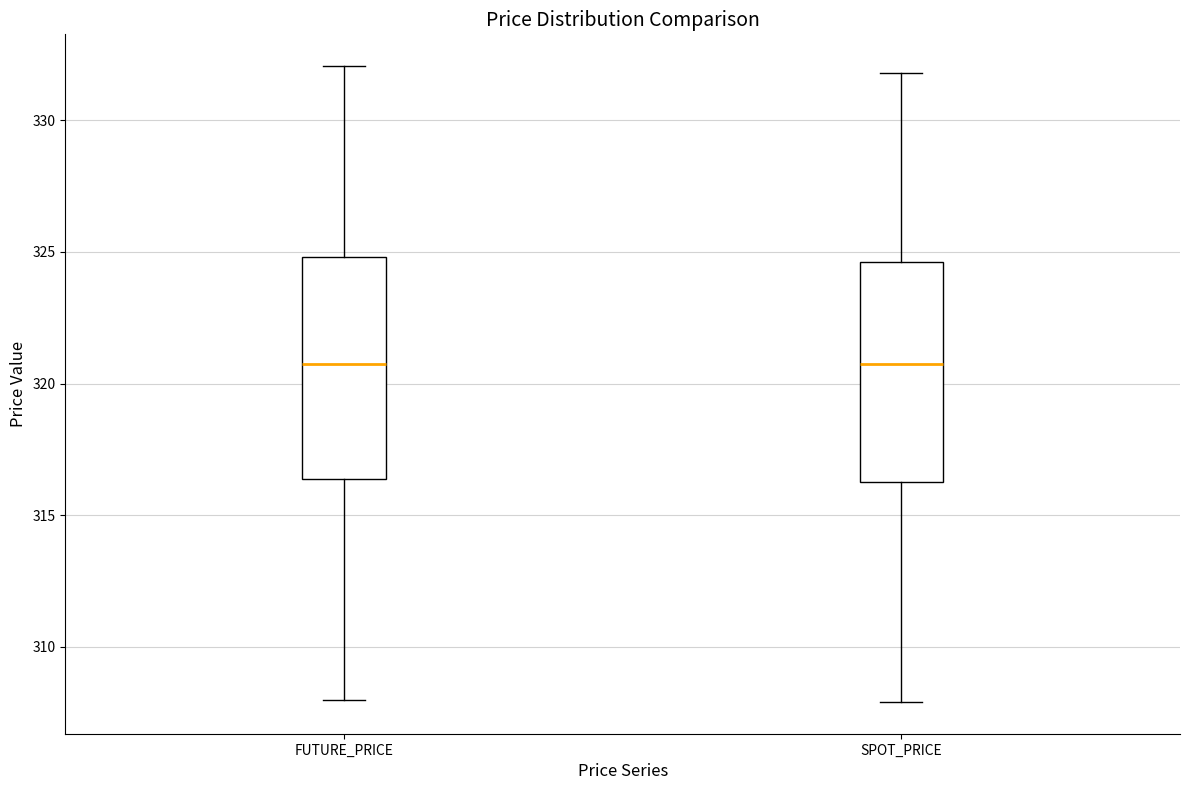

Reading left to right, read every box against the y-axis: the position of its median line, the range the box covers, and the ends of its whiskers. The values are not printed on the chart, so give them approximately, as read against the axis.

FUTURE_PRICE: median 321.0, box 316.5 to 325.0, whiskers 308.0 to 332.0
SPOT_PRICE: median 320.5, box 316.5 to 324.5, whiskers 308.0 to 332.0